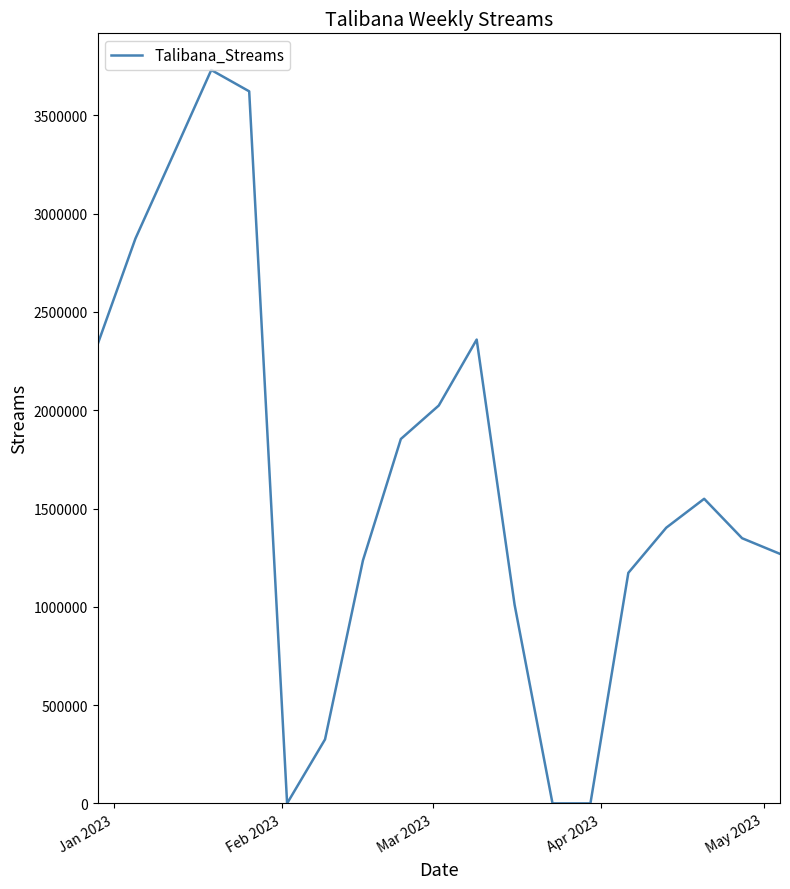

Is this an area chart (filled region under the line)?

No